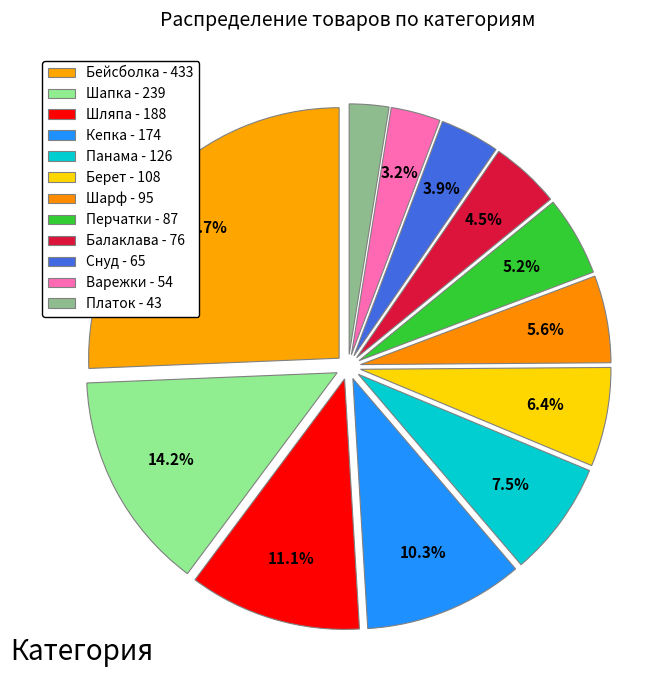

How many slices are in this pie chart?

12